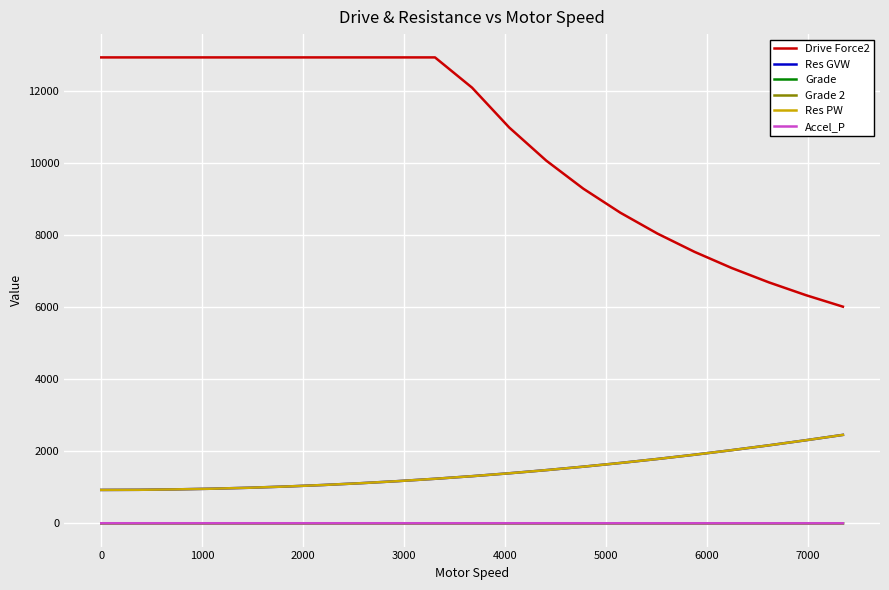

True or false: Res GVW and Grade 2 intersect in this chart.

False